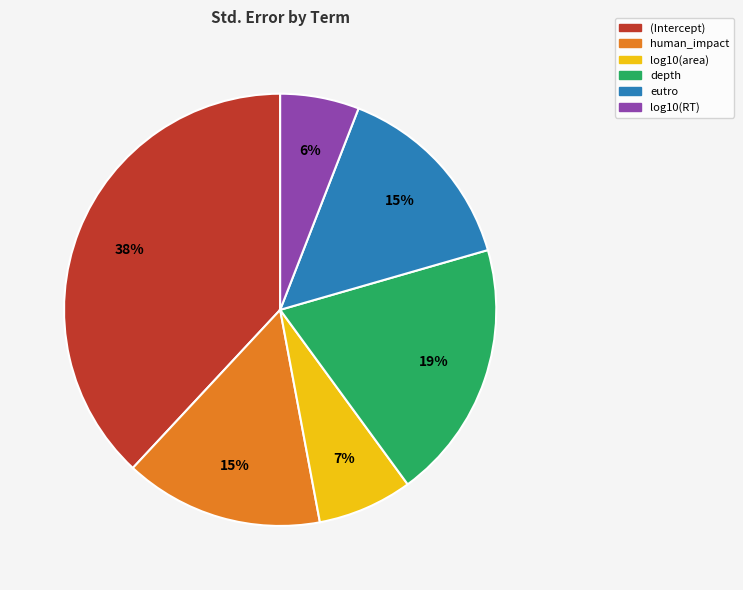

The (Intercept) slice represents 38% of the pie. True or false?

True